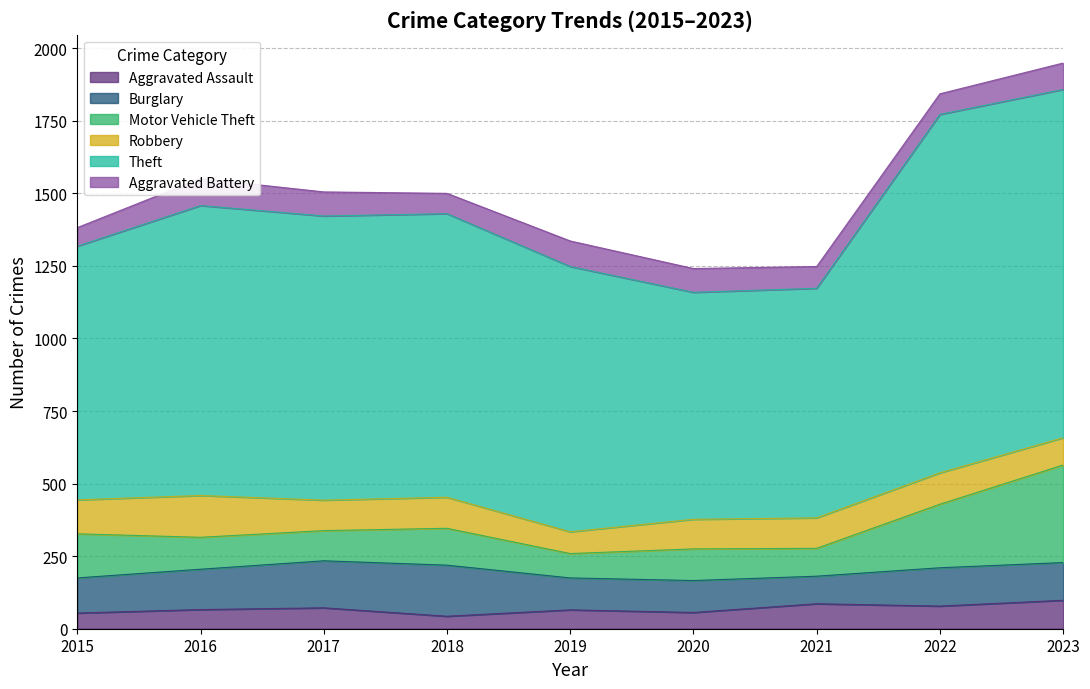

How many times do Robbery and Aggravated Battery cross each other?

2